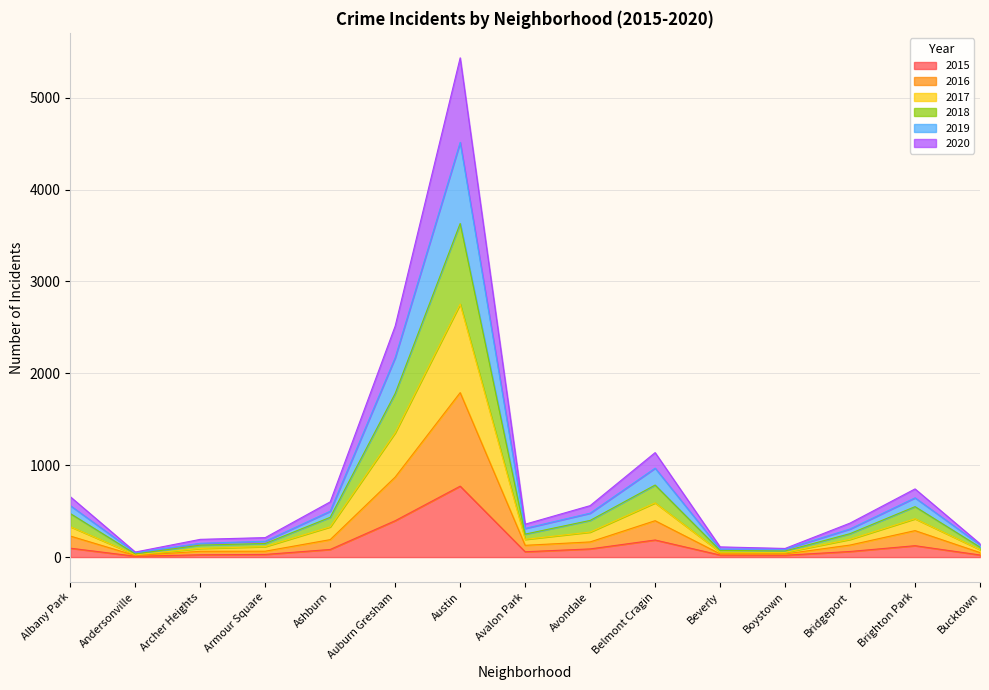

What is the maximum value for 2015?

772